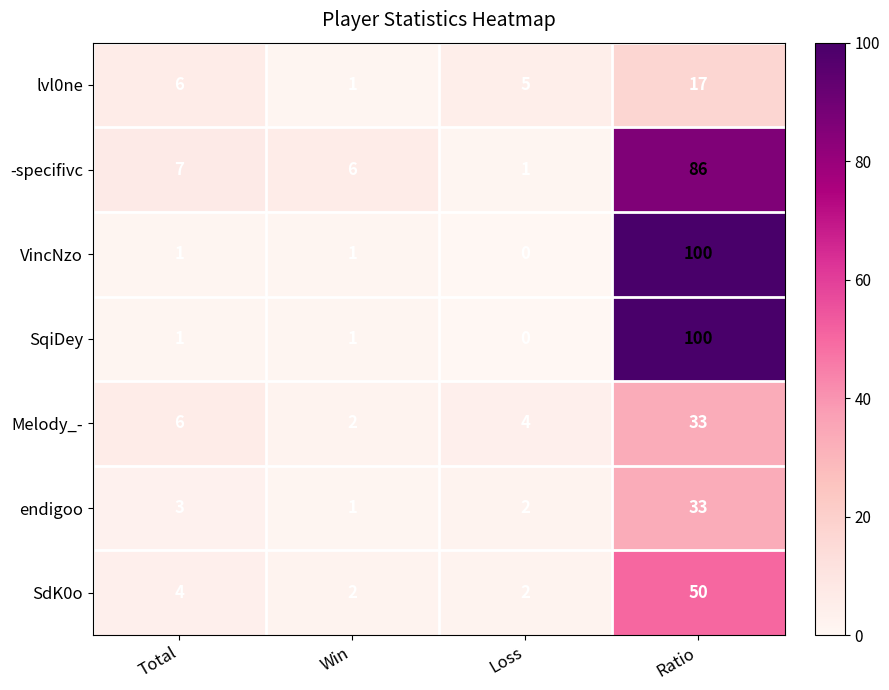

Where is -specifivc nearest to the value 43?

Total